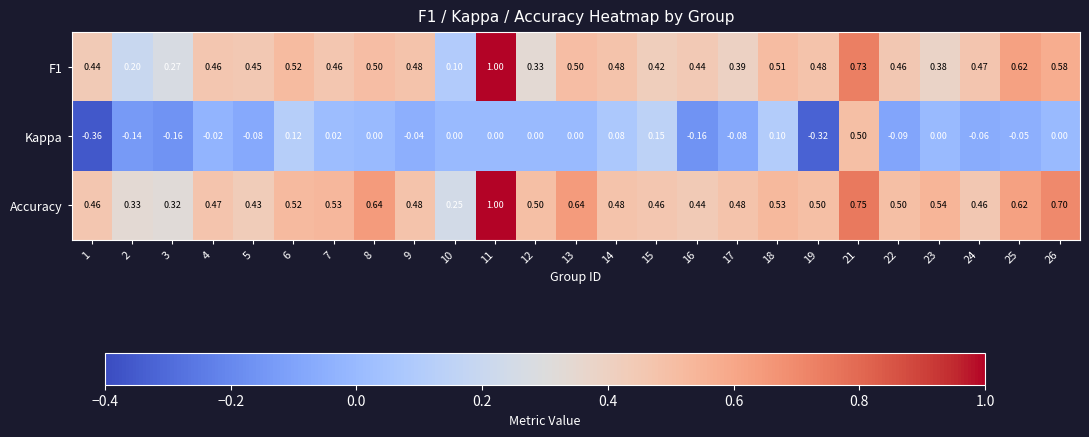

Between 16 and 18, which series saw the biggest shift?

Kappa